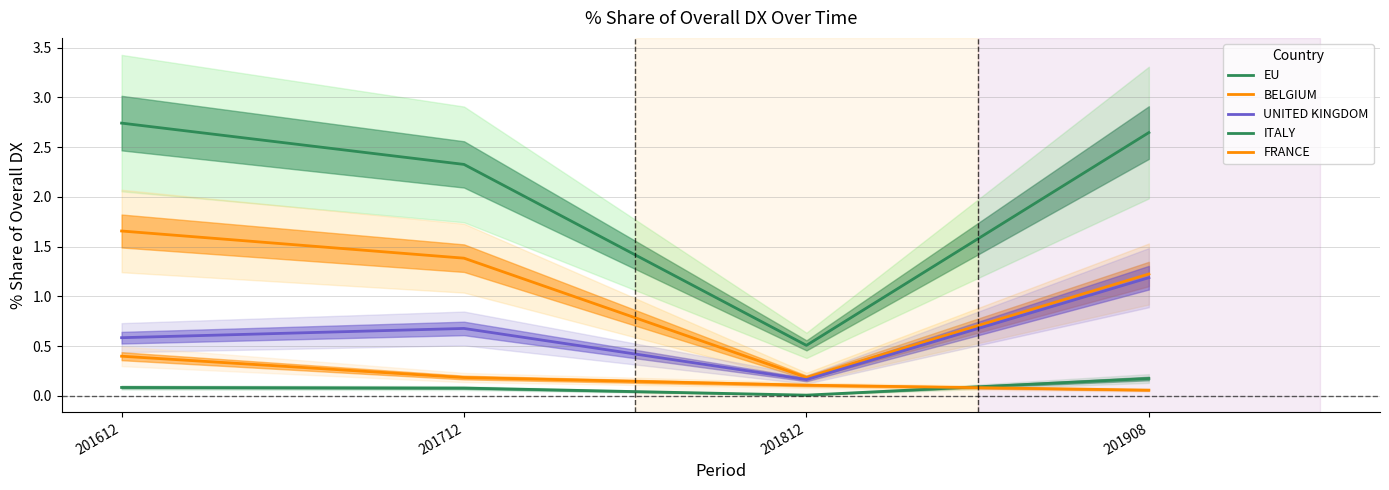

Which series changed the most between 201612 and 201812?

EU